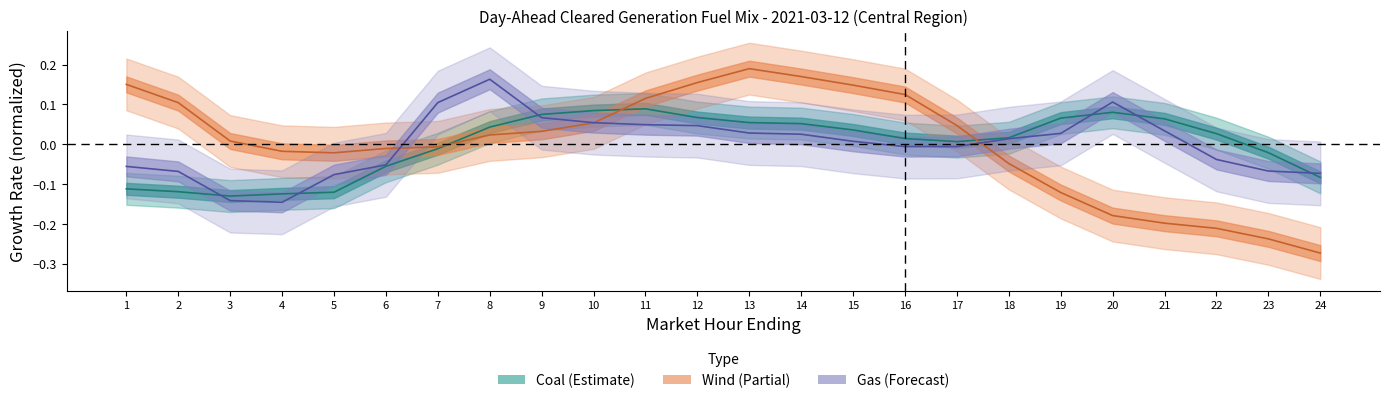

At which category is the sum across all series the highest?

13